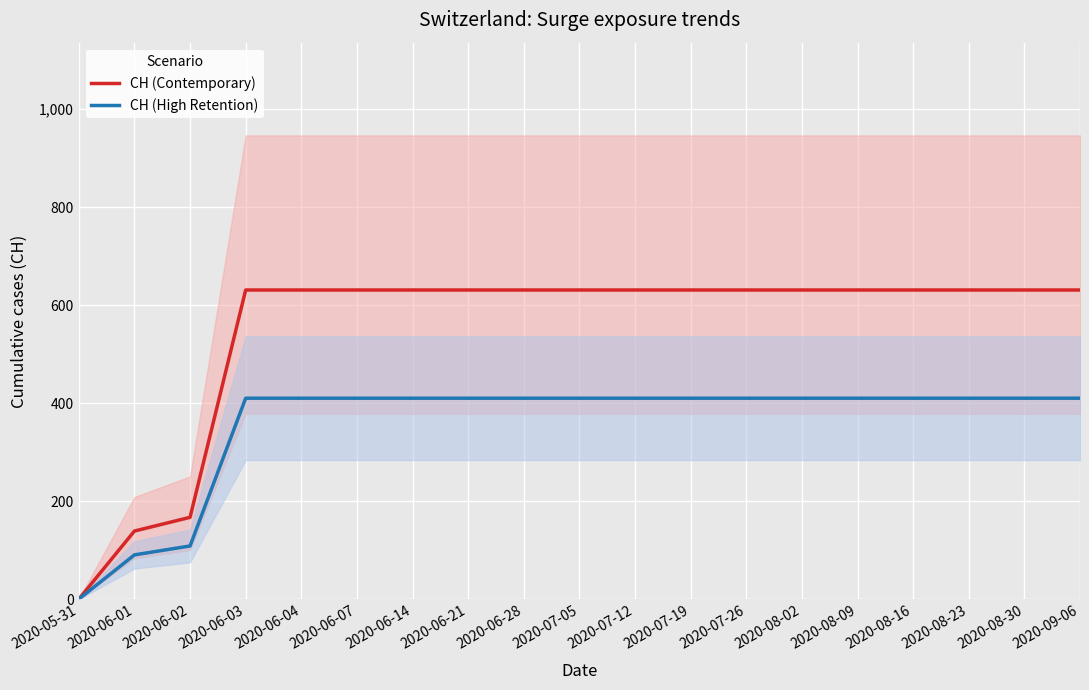

What is the difference between the maximum and minimum values in the CH (Contemporary) series?

631.0